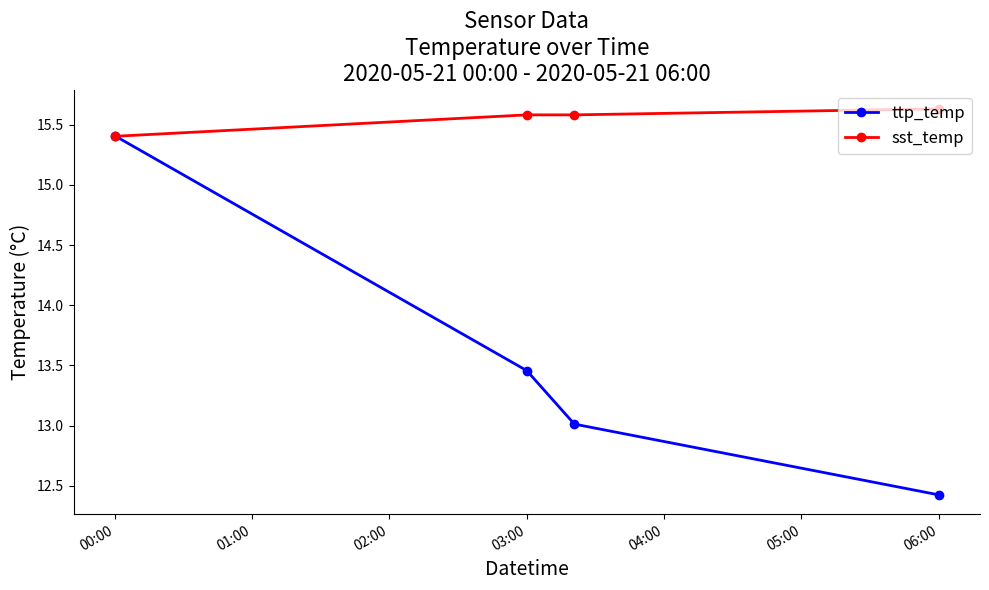

List the series in order of their overall mean, lowest first.

ttp_temp, sst_temp